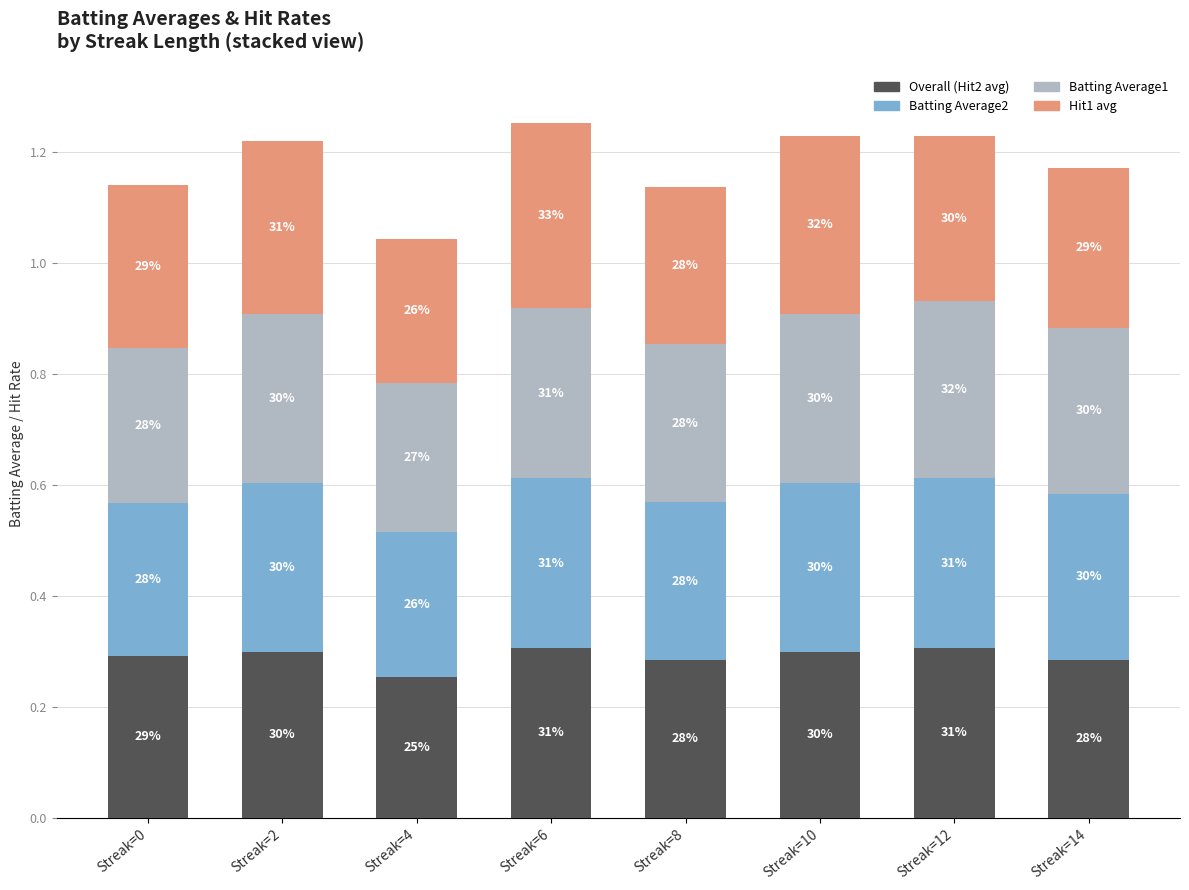

What is the total value across all series at Streak=2?

1.2